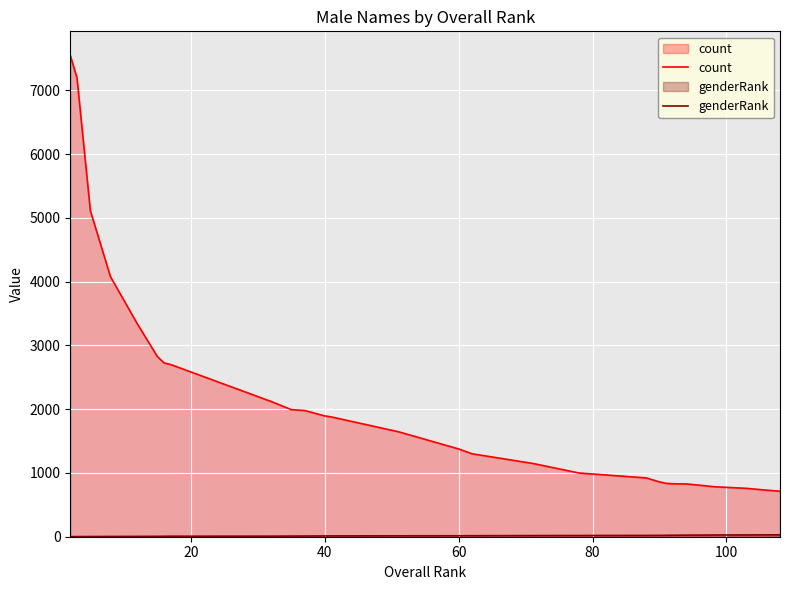

At how many categories does at least one series exceed 665?

30